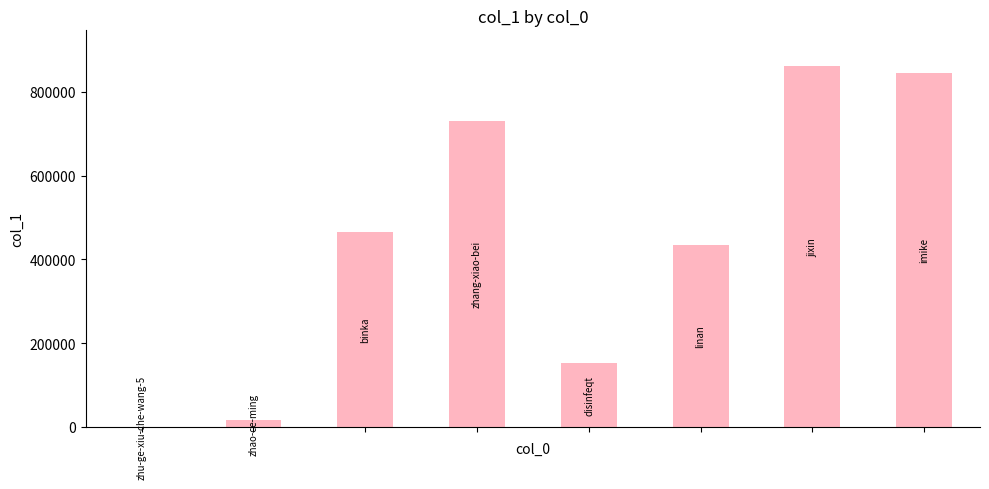

What is the greatest value displayed?

861106